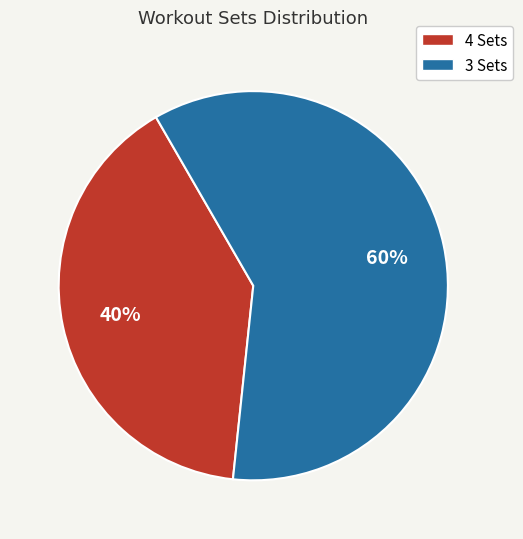

Is there any slice that represents more than half of the pie?

Yes